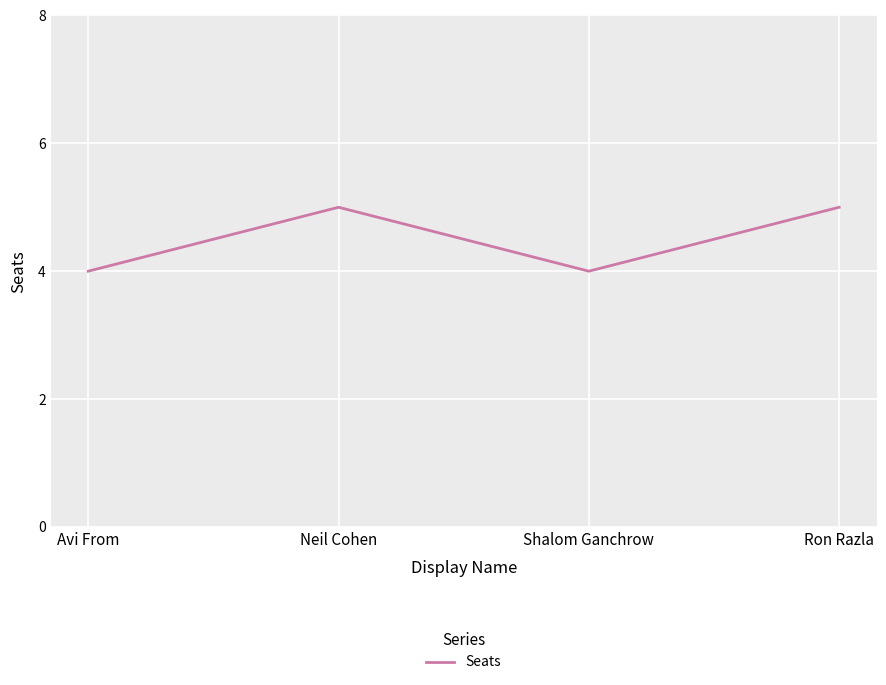

What is the minimum value shown in the chart?

4